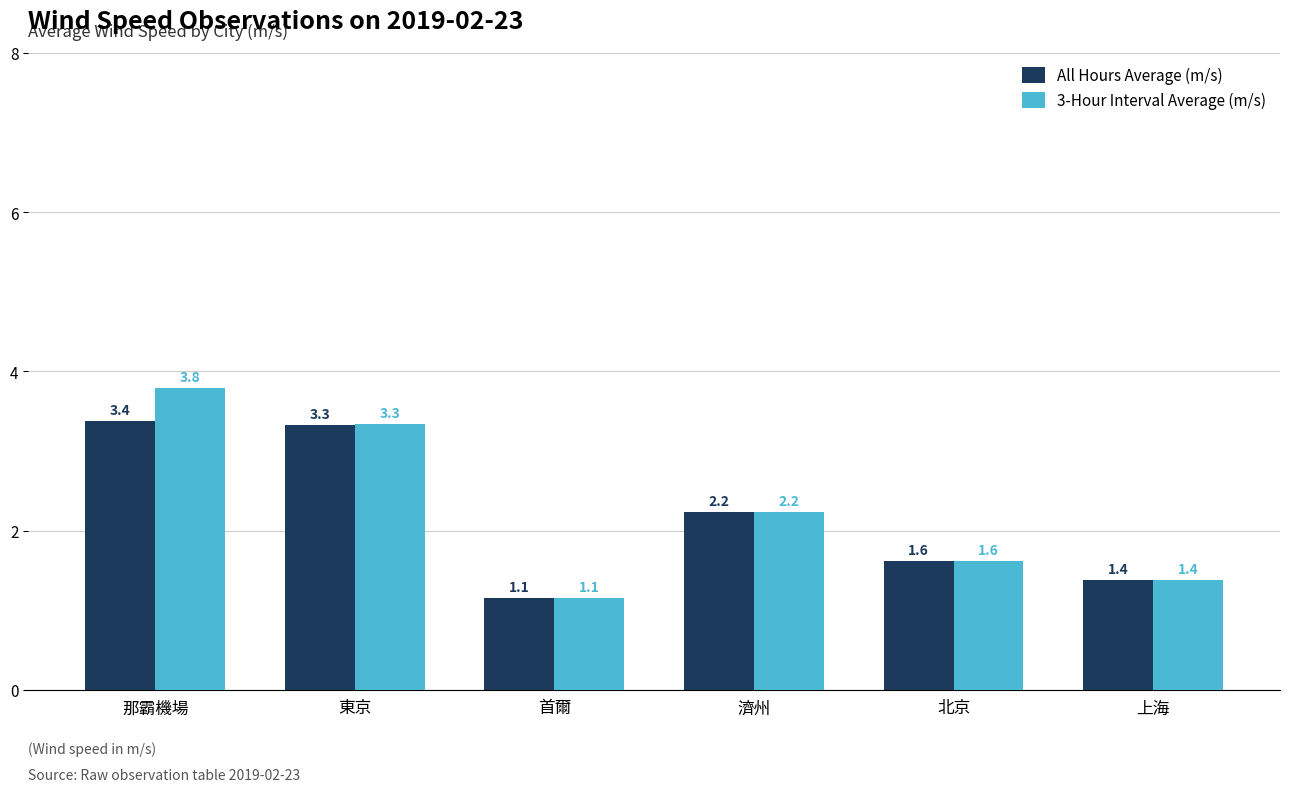

Is it true that 3-Hour Interval Average (m/s) equals 3.6 at 濟州?

False